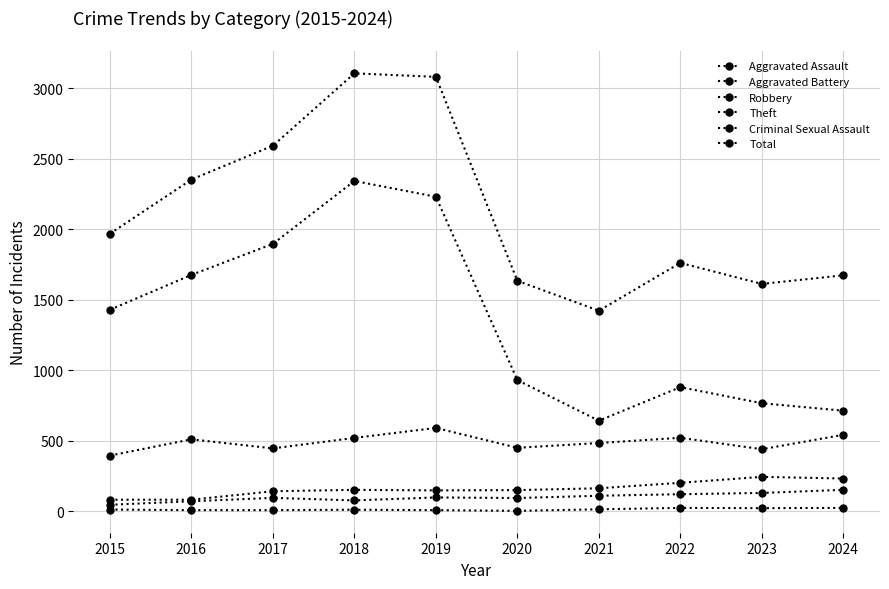

What is the maximum value for Criminal Sexual Assault?

24